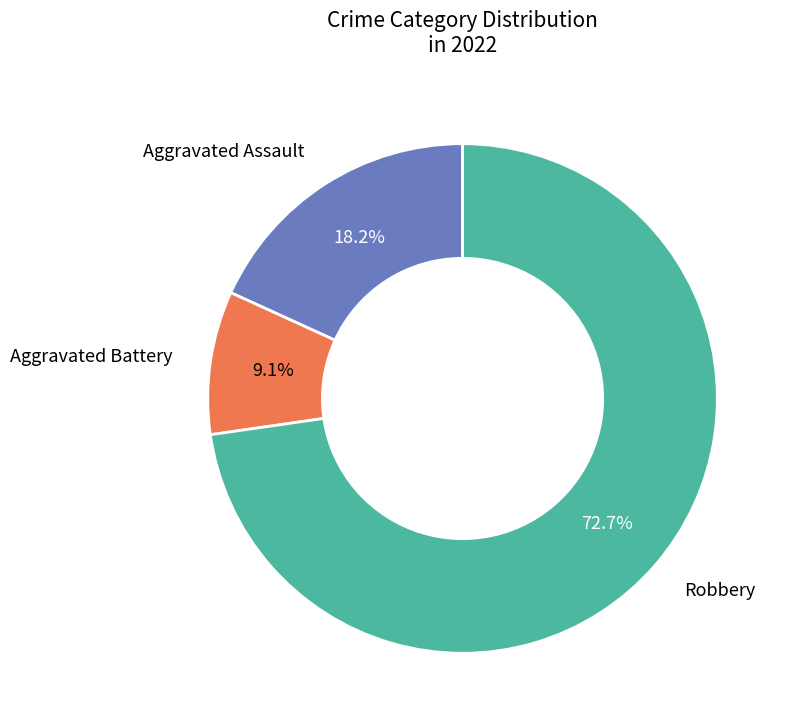

Does any single category account for the majority?

Yes